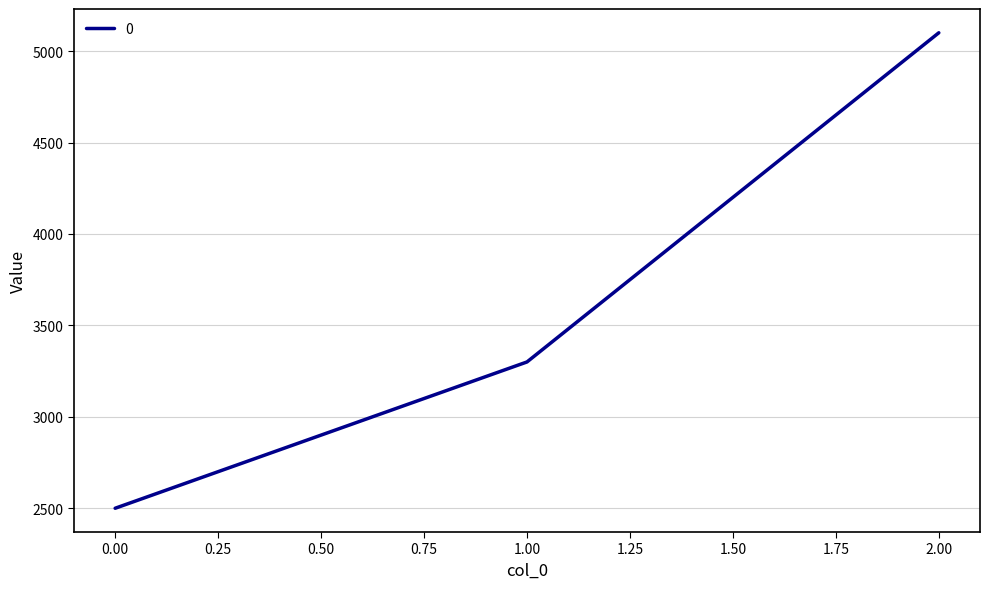

List the labels in order of value, largest first.

2.00, 1.00, 0.00